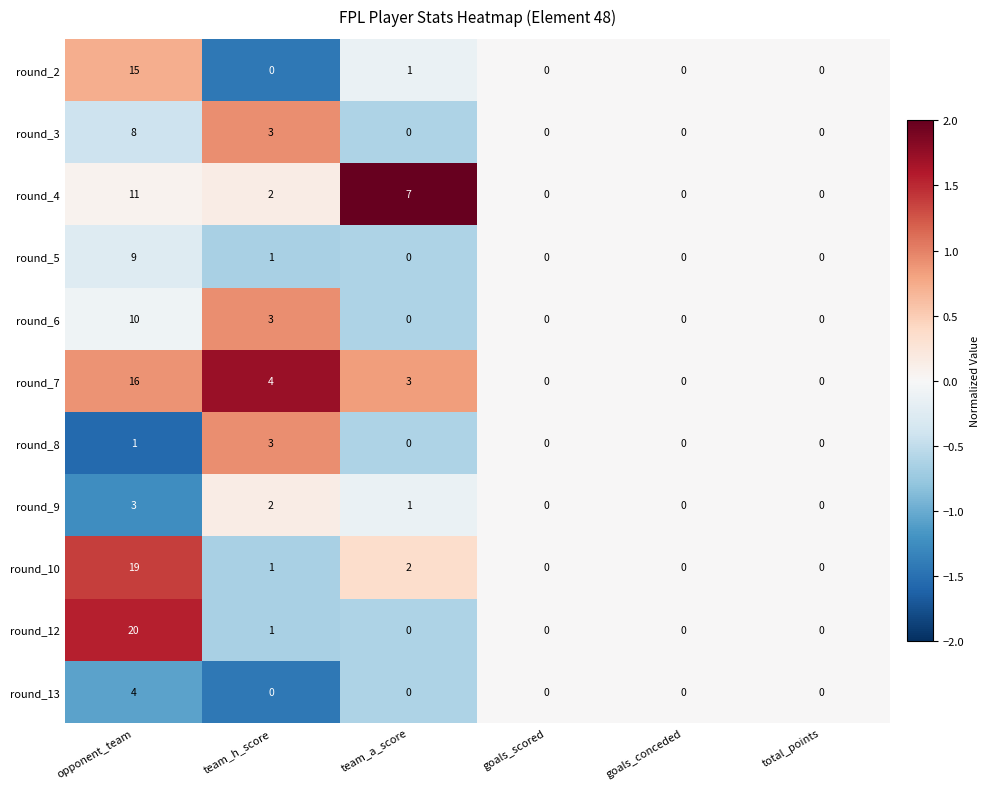

What is the sum of all round_5 values?

10